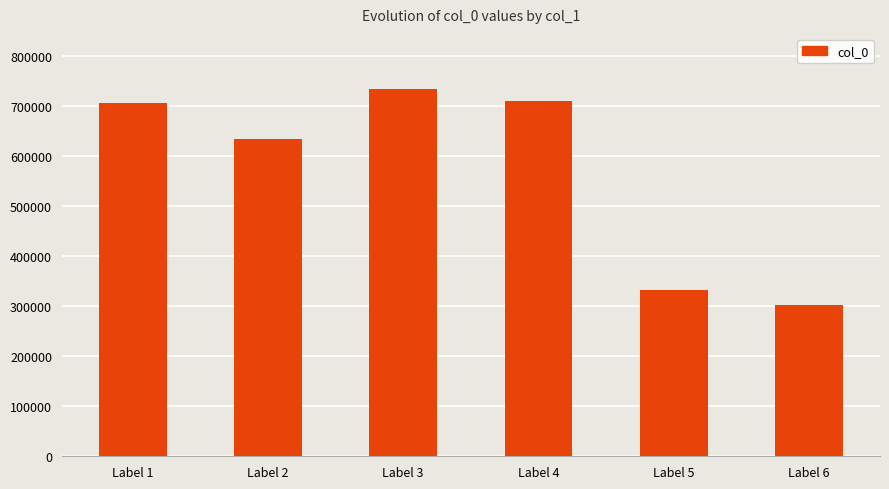

At which category does the chart reach its minimum across all series?

Label 6